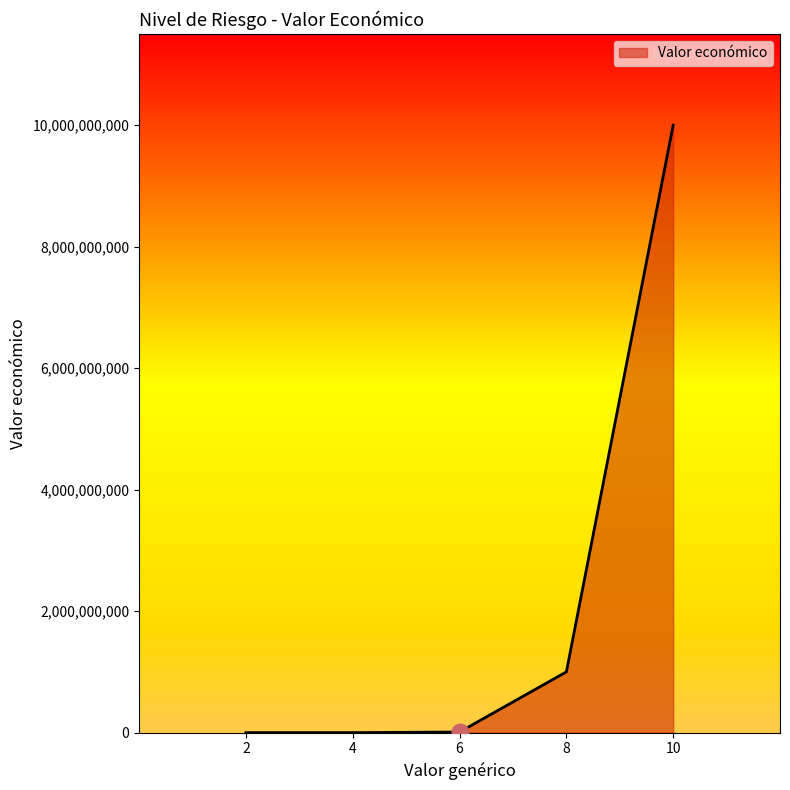

Does the chart display data point markers on the line(s)?

No